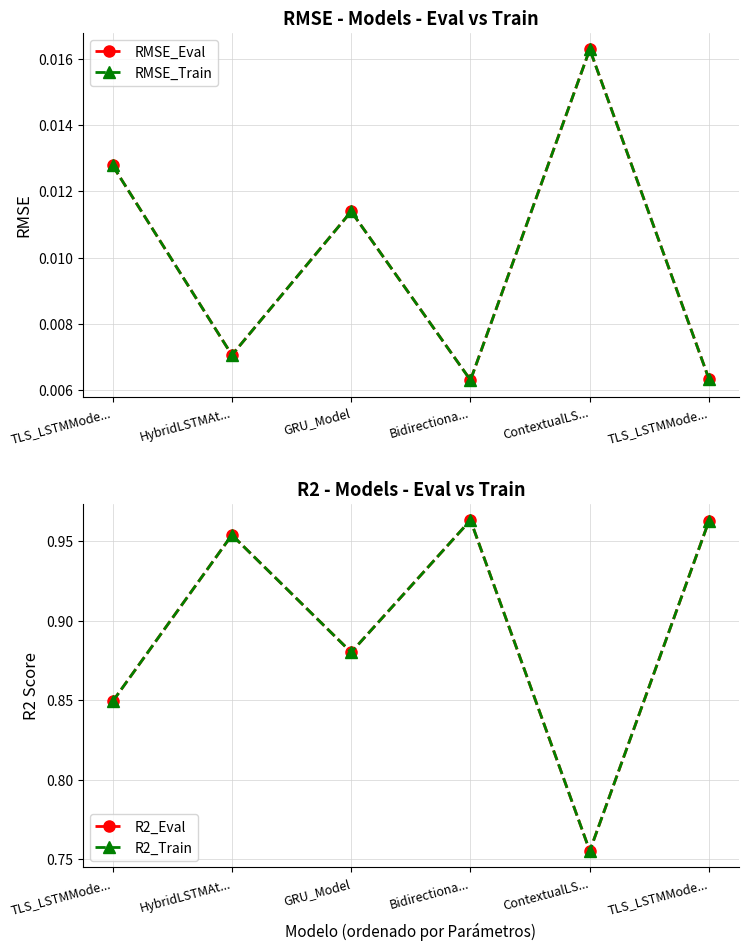

True or false: R2_Train and RMSE_Train cross at least once.

False